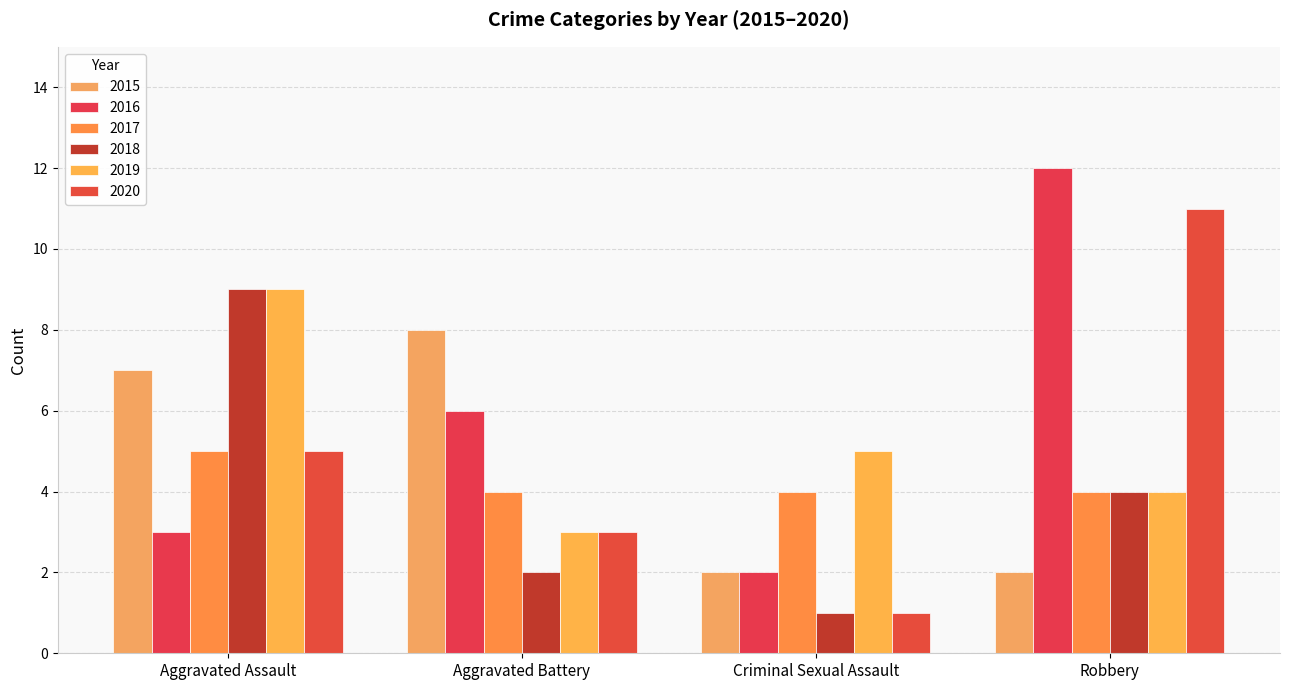

Between Criminal Sexual Assault and Robbery, which series saw the biggest shift?

2016